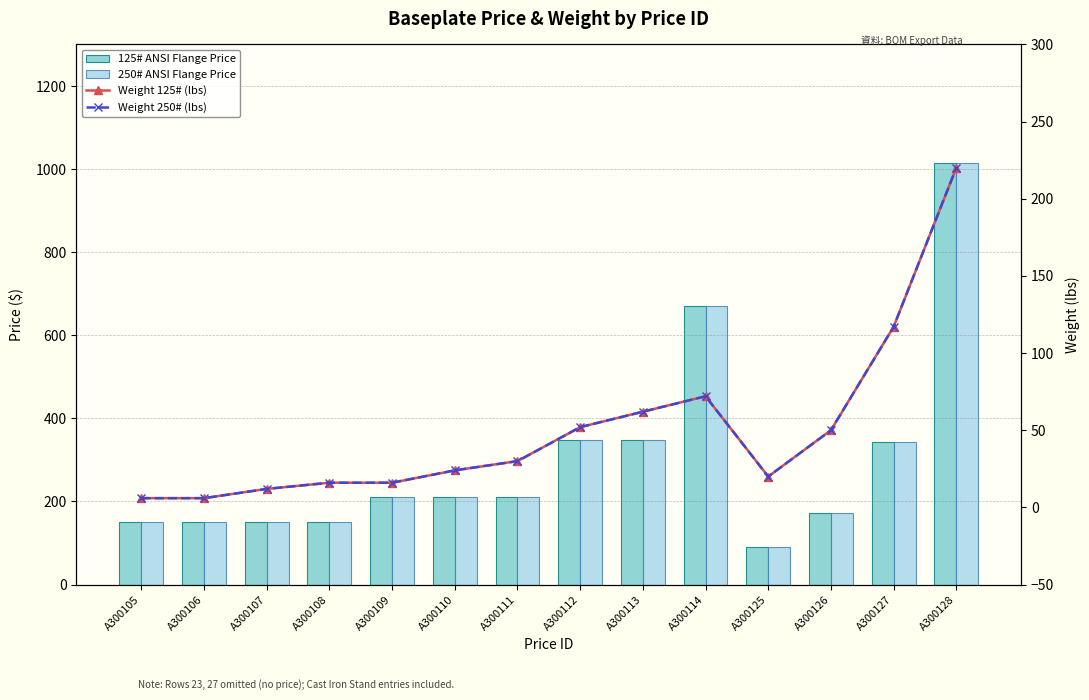

What is the approximate value of 250# ANSI Flange Price at A300113?

348